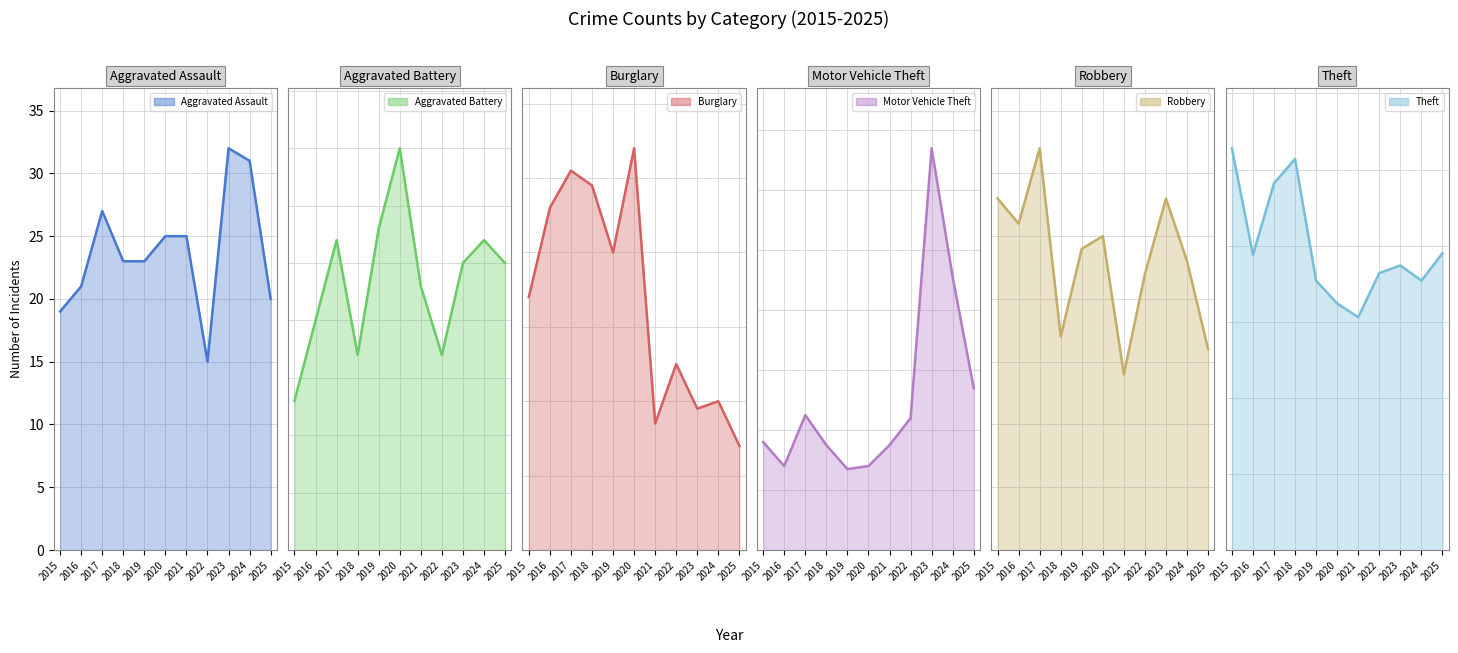

What is the approximate value of Aggravated Assault at 2019?

23